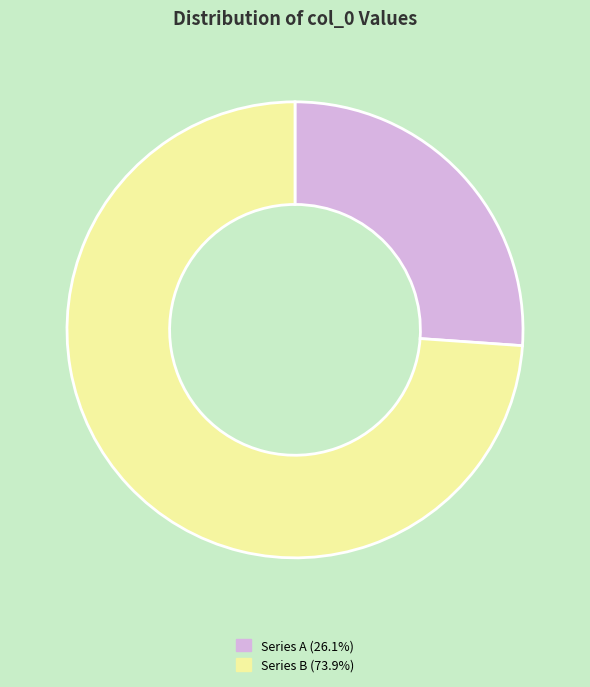

Is there a majority slice in this chart?

Yes